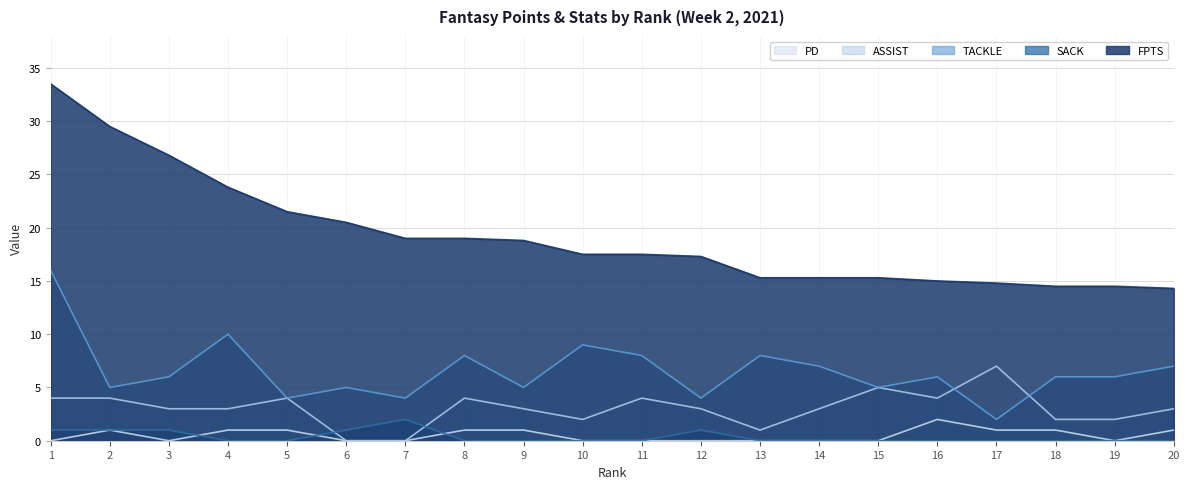

Which has a higher value, 5 or 18?

5